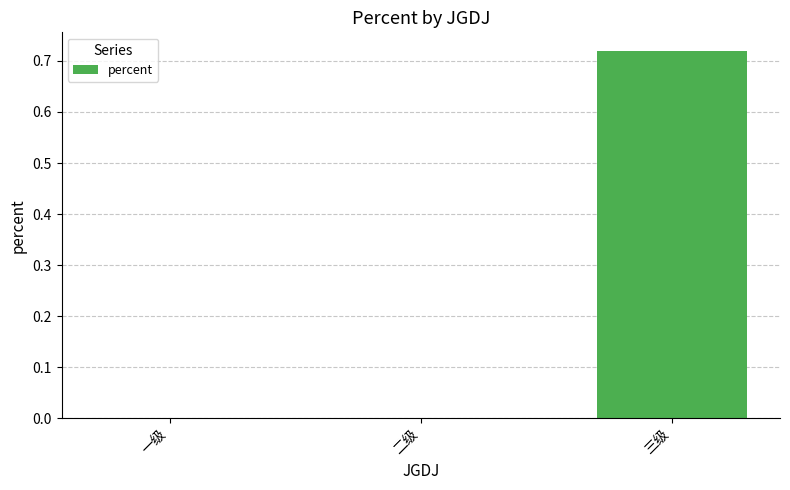

What is the average value?

0.2